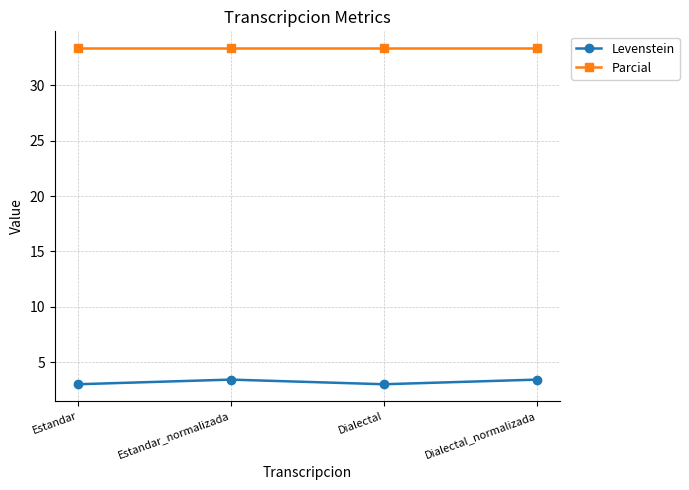

True or false: Parcial has a value of 33.3 at Dialectal_normalizada.

True